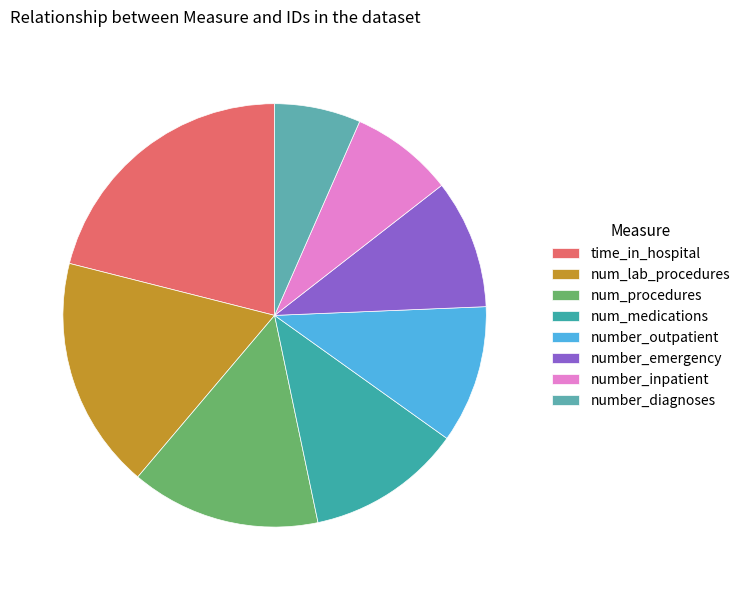

True or false: number_inpatient accounts for 8% of the total.

True